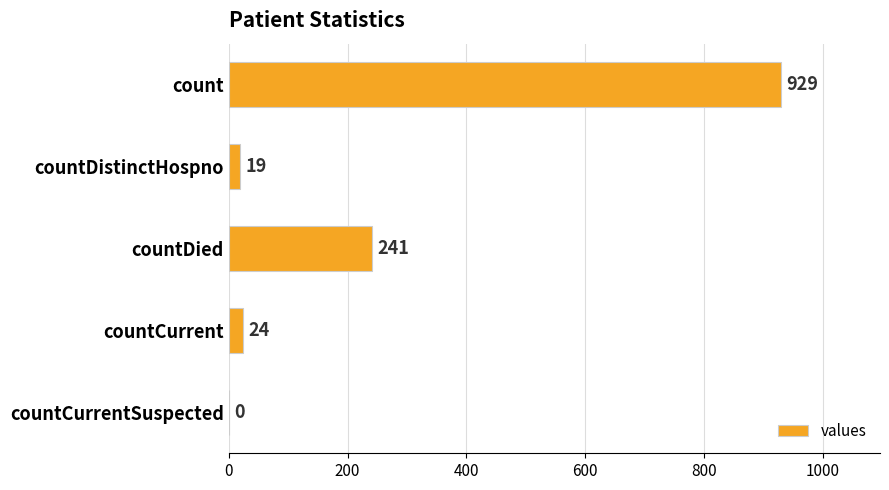

How many distinct data groups are displayed?

1